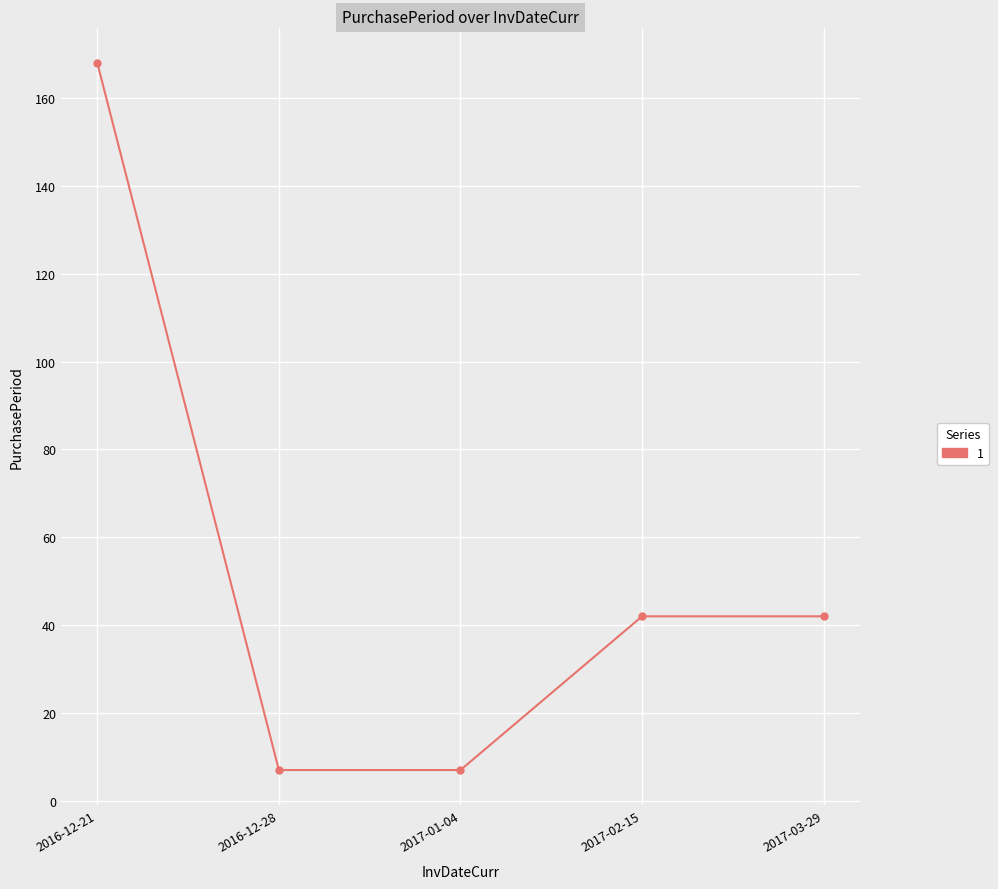

What position from the right is 2016-12-28?

4